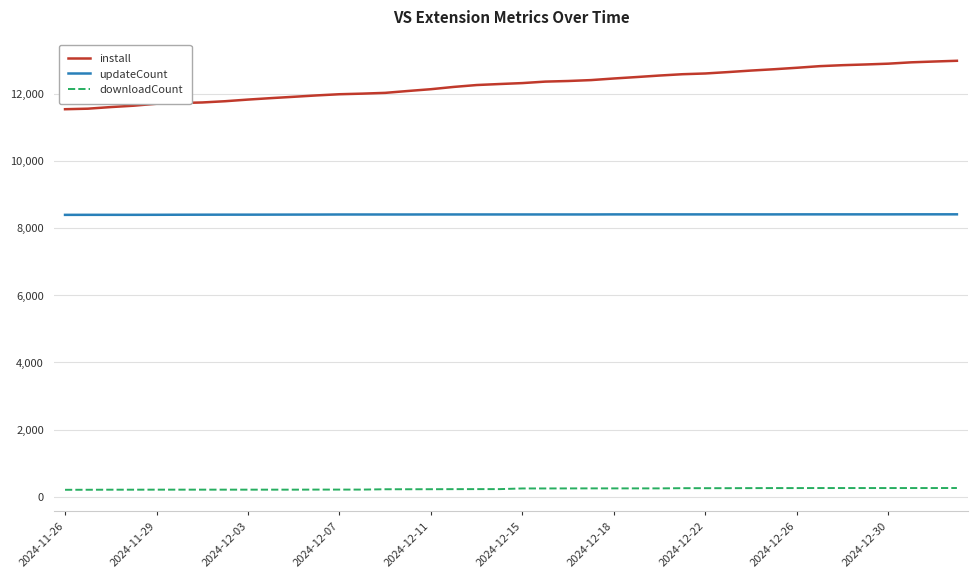

List the series in order of their peak value, lowest first.

downloadCount, updateCount, install